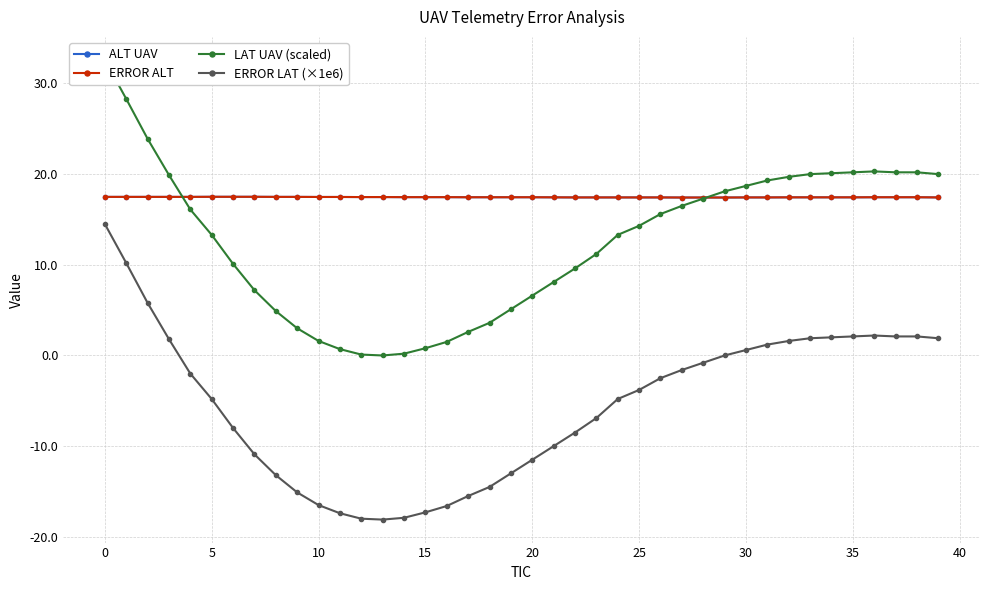

True or false: LAT UAV (scaled) and ERROR ALT intersect in this chart.

True